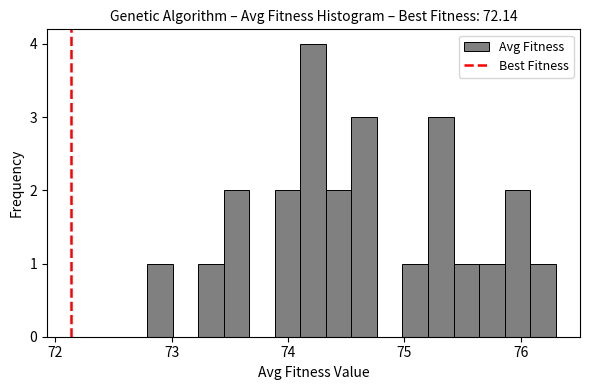

Read against the x-axis, roughly where is the centre of the tallest bar?

74.2